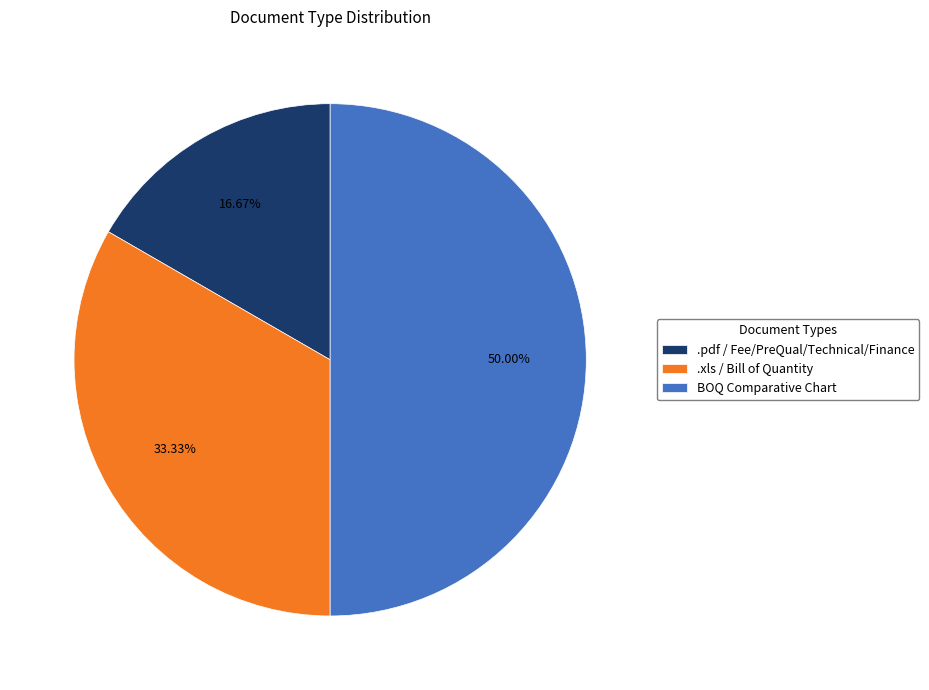

To the nearest percent, what portion does BOQ Comparative Chart represent?

50%